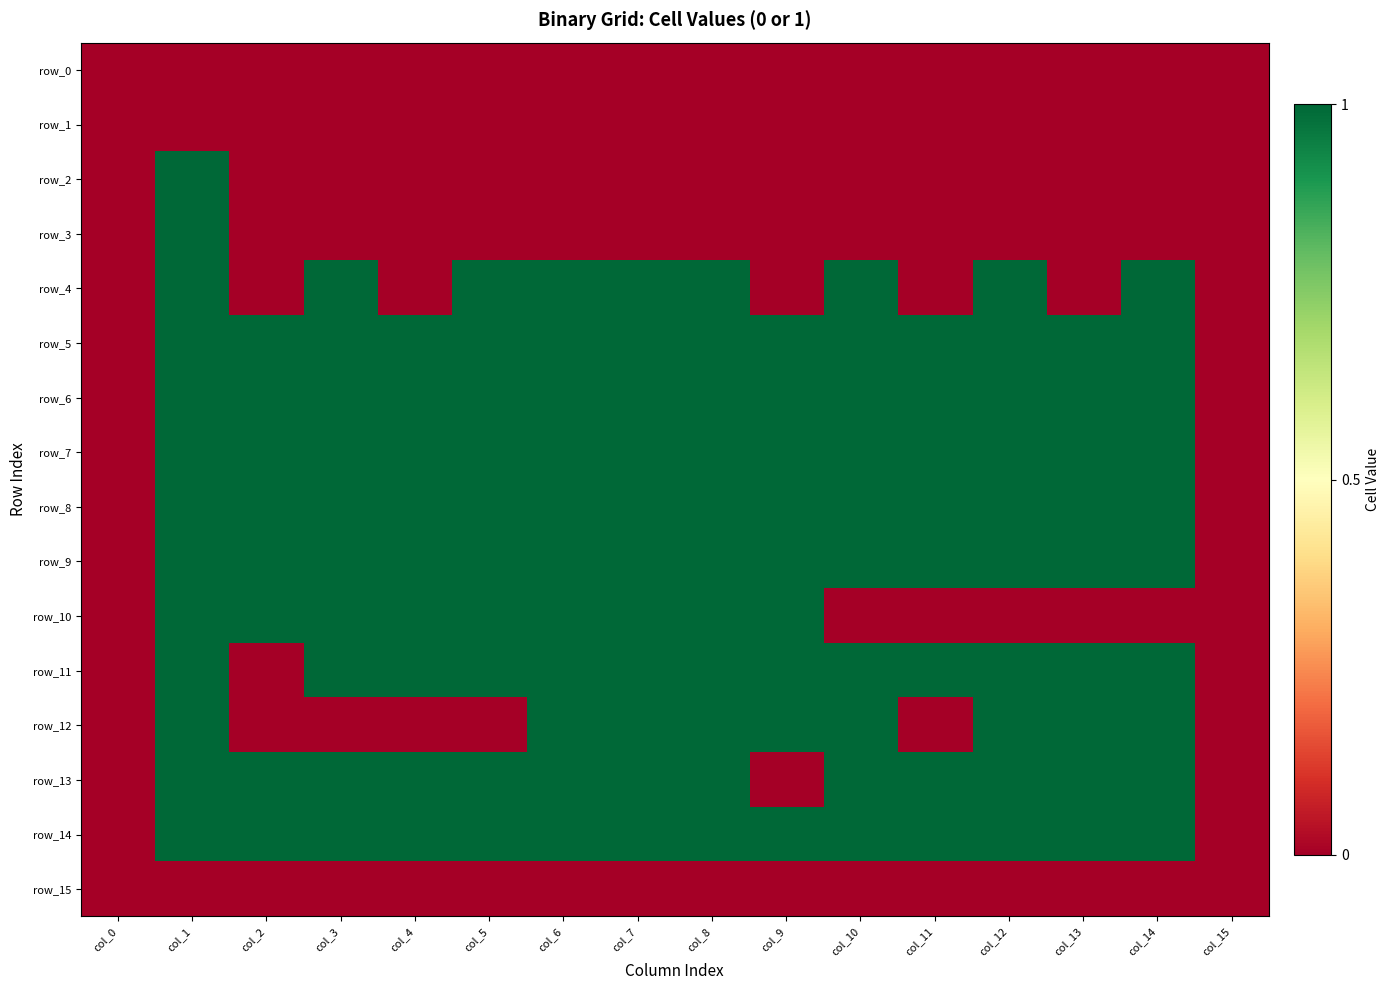

Which series has the largest range (max minus min)?

row_2